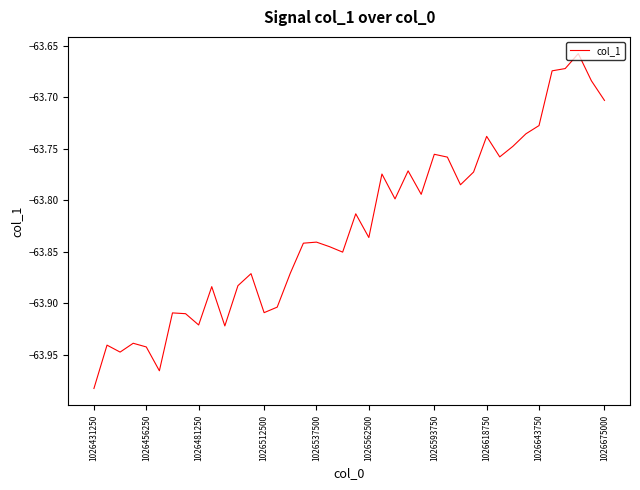

What is the difference between the maximum and minimum values?

0.3